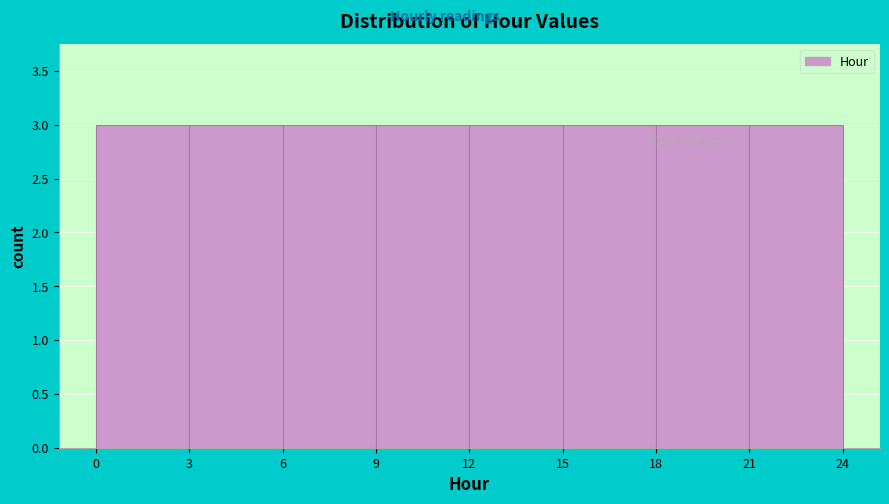

How tall is the bar that spans 15 to 18 on the x-axis? The values are not printed on the chart, so give them approximately, as read against the axis.

3